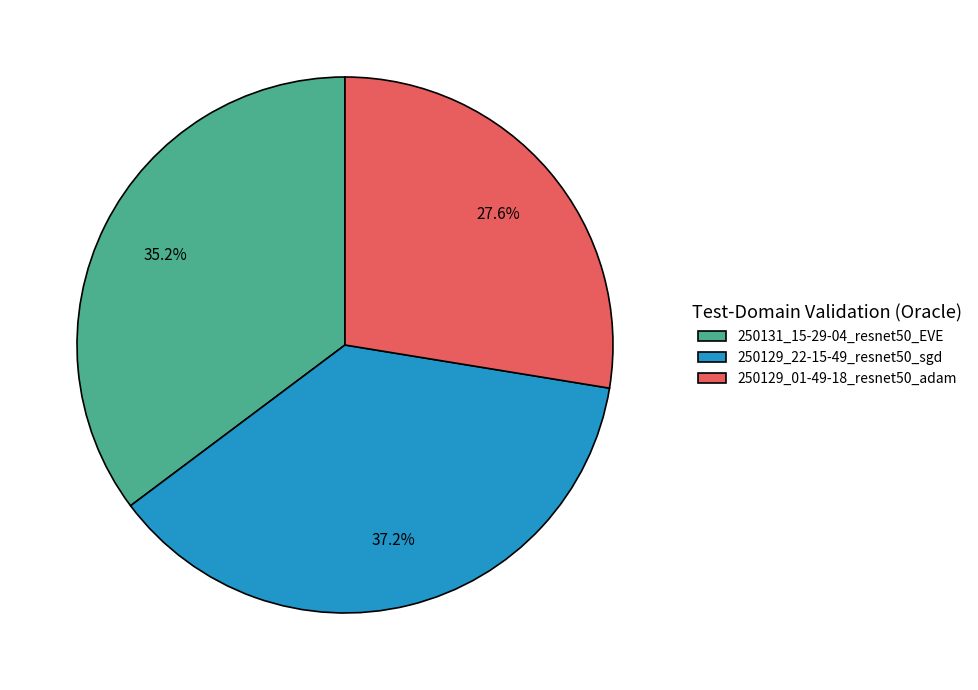

Combined, what portion of the pie is 250129_22-15-49_resnet50_sgd and 250131_15-29-04_resnet50_EVE?

72.4%